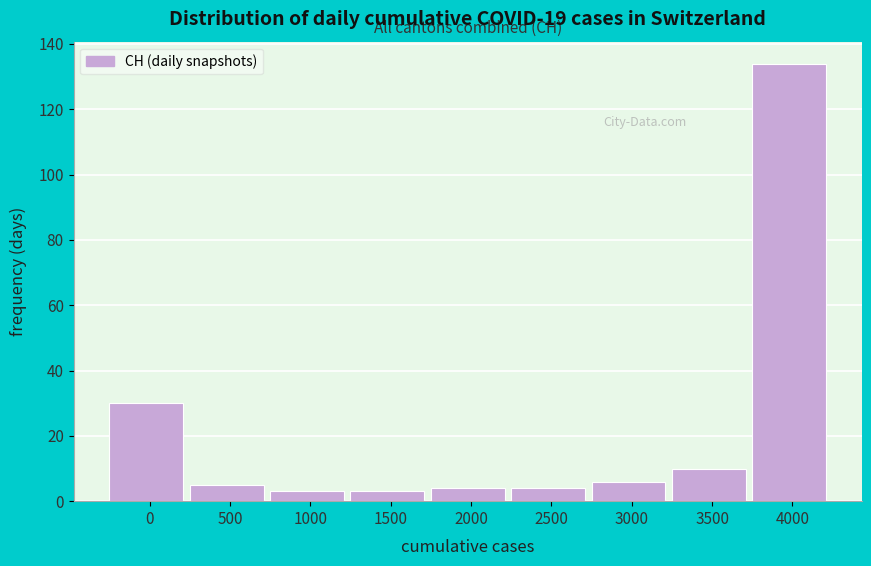

Reading right to left, list all the values displayed in this chart.

4000=134	3500=10	3000=6	2500=4	2000=4	1500=3	1000=3	500=5	0=30